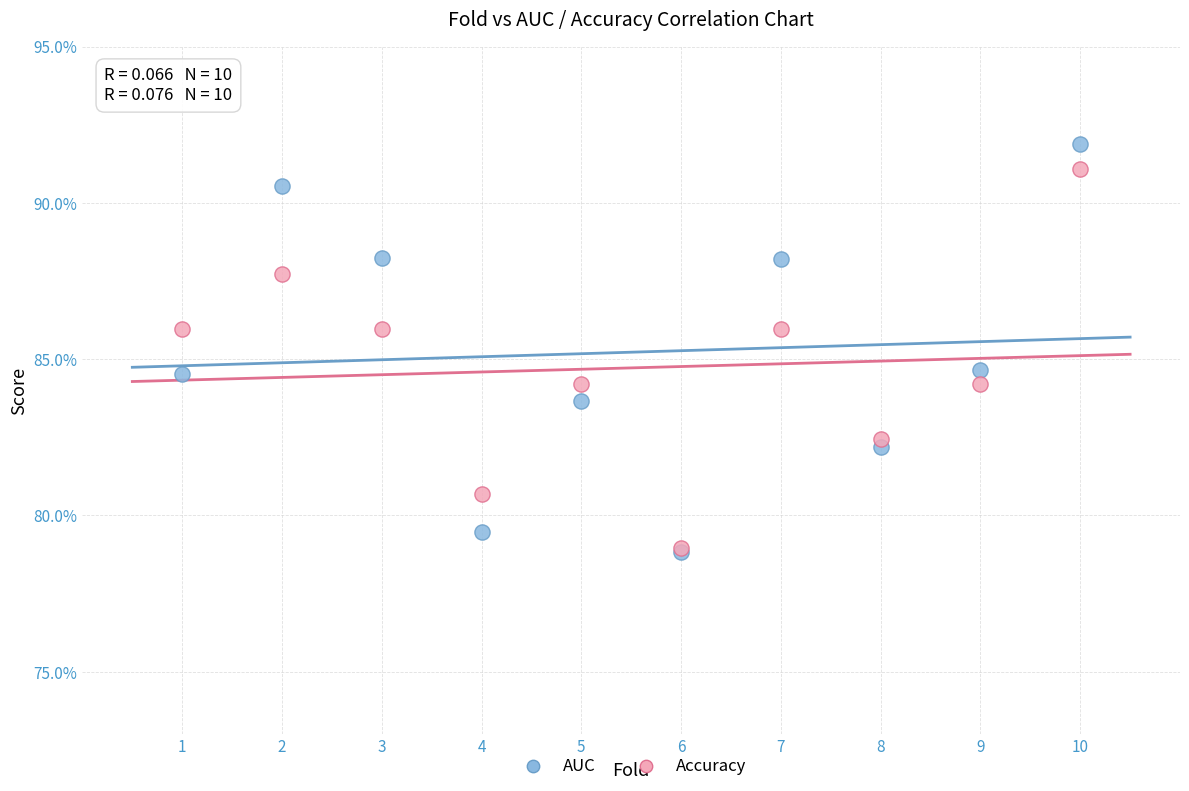

What are all the series names shown in the legend?

AUC, Accuracy